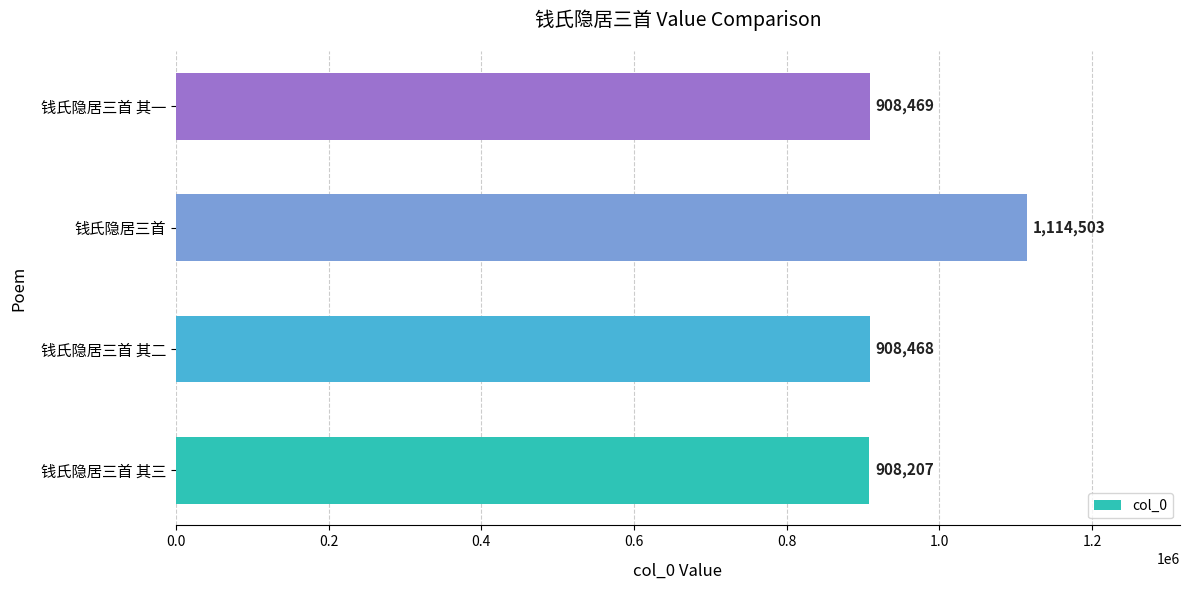

List the labels in order of value, largest first.

钱氏隐居三首, 钱氏隐居三首 其一, 钱氏隐居三首 其二, 钱氏隐居三首 其三